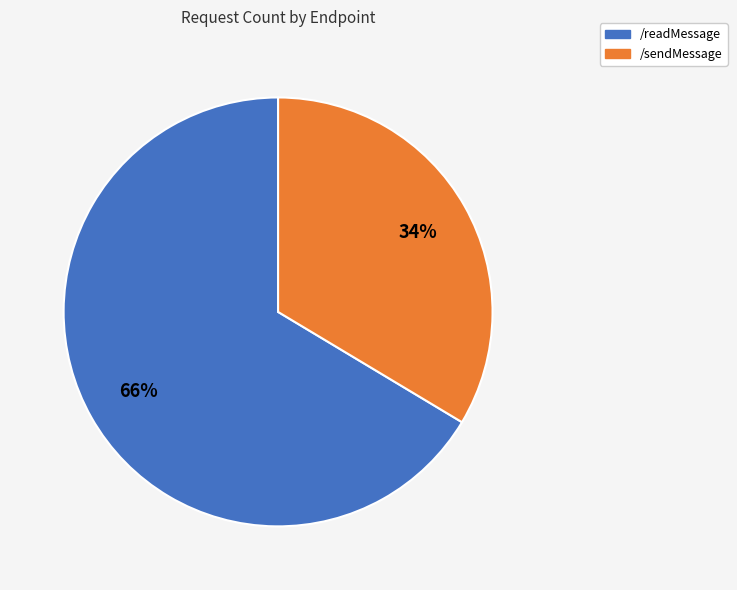

To the nearest percent, what is the combined percentage of /readMessage and /sendMessage?

100%